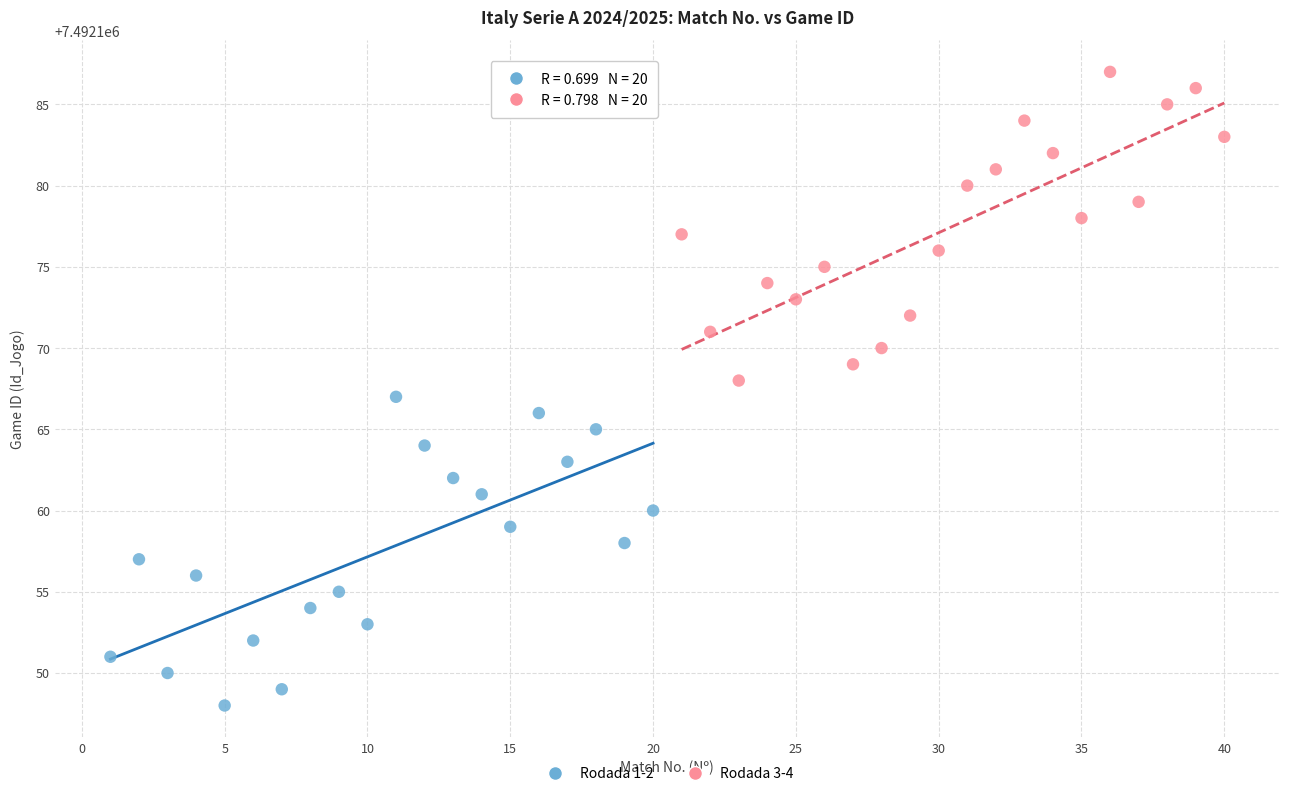

Which series reaches the maximum Y coordinate?

Rodada 3-4